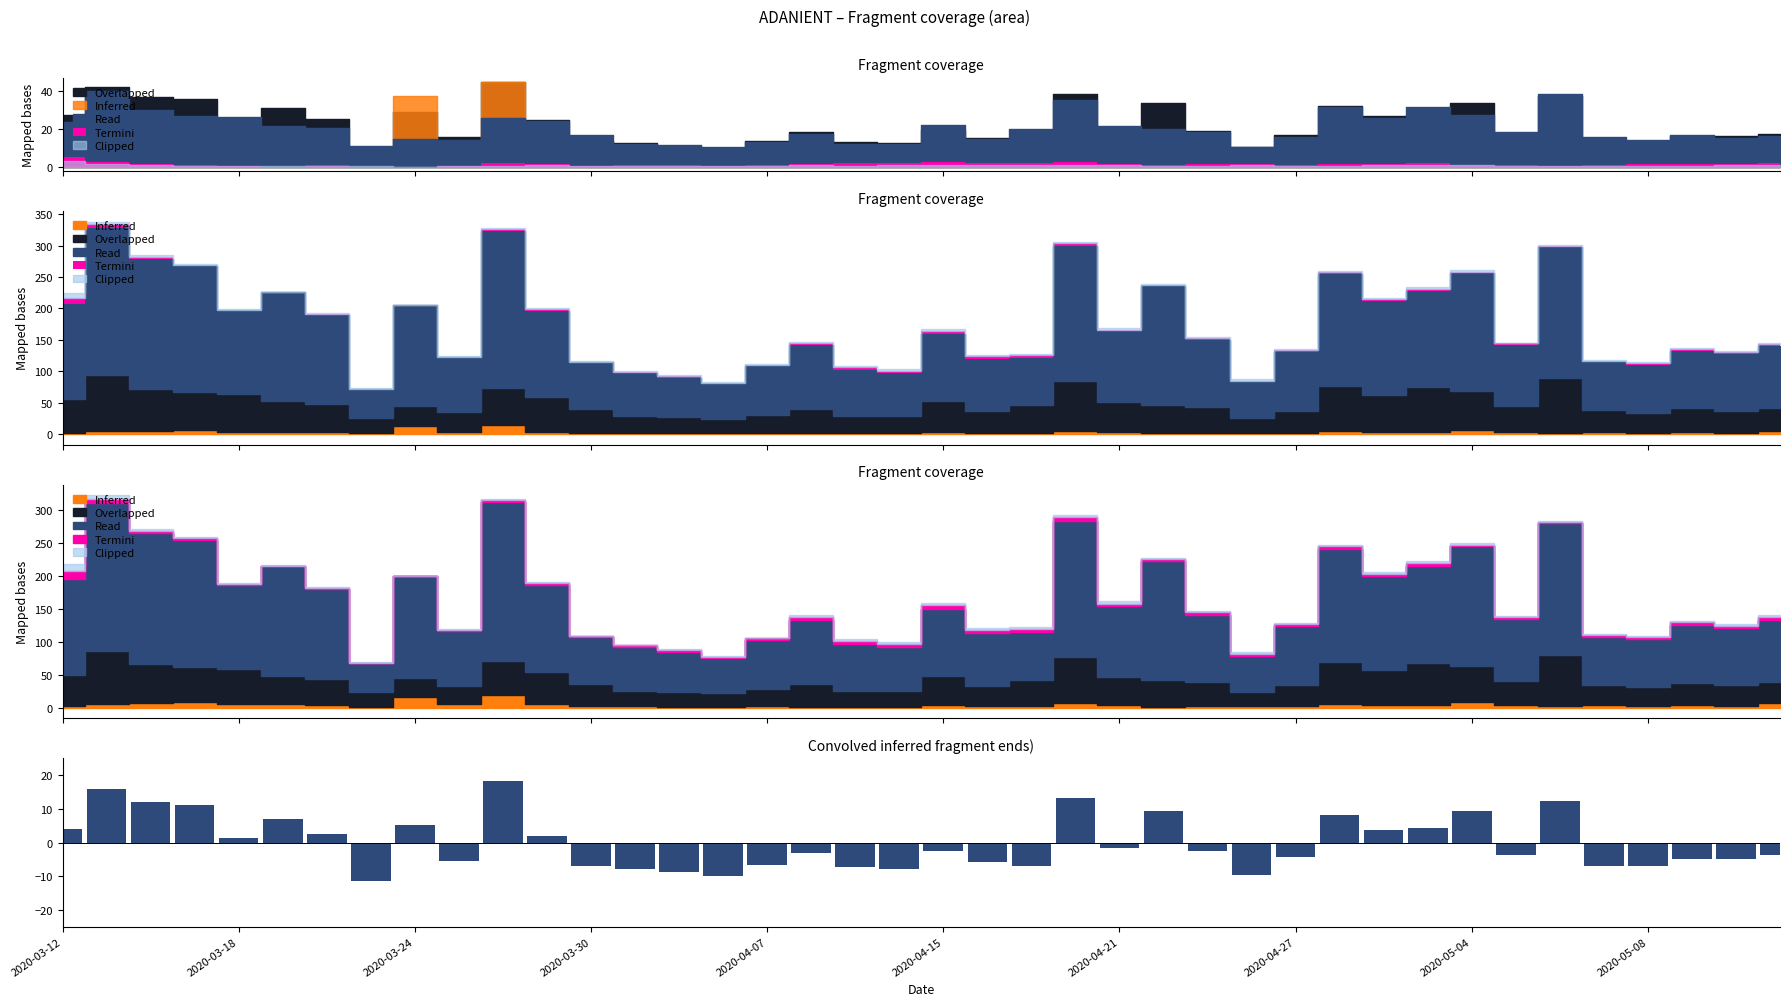

What is the sum of the values at 39 and 26?

-6.4